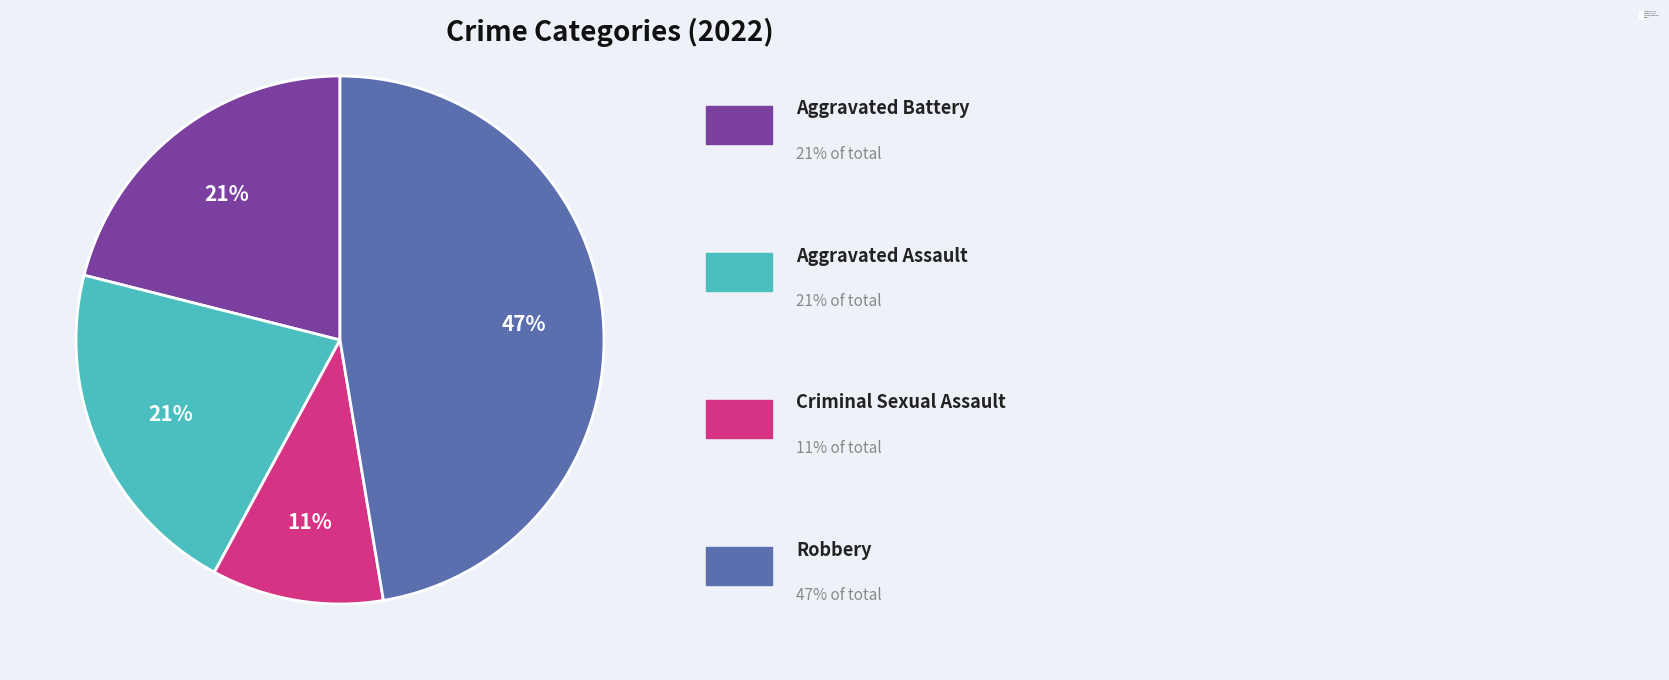

To the nearest percent, what is the combined percentage of Criminal Sexual Assault and Aggravated Assault?

32%